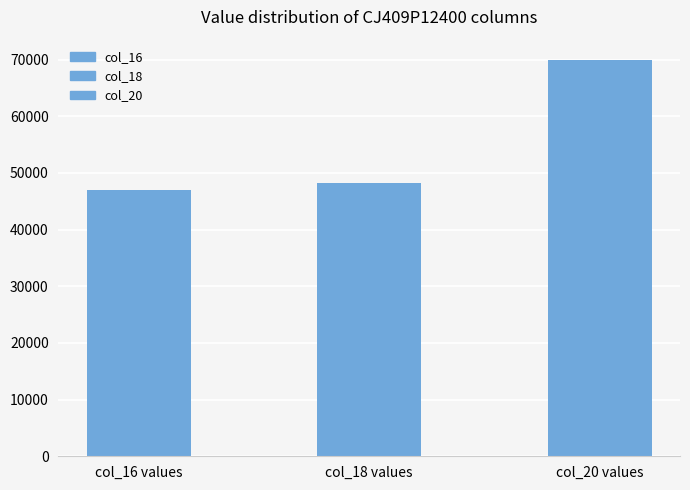

What is the maximum value shown in the chart?

70000